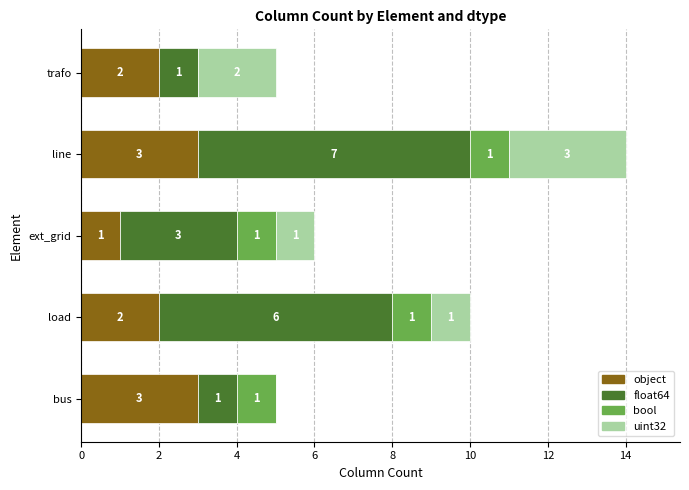

What is the approximate value of object at line?

3